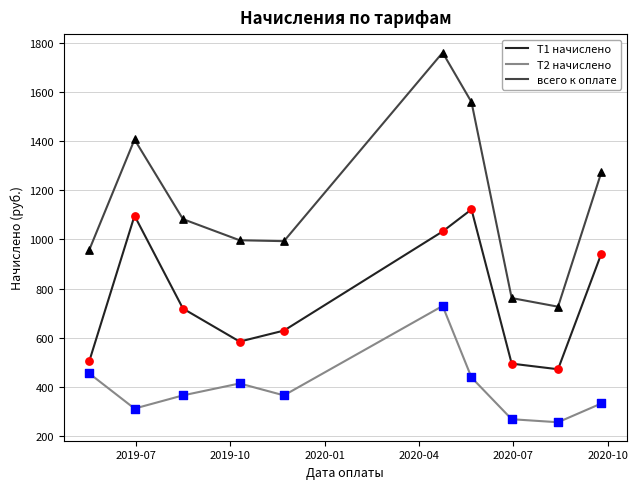

What are all the series names shown in the legend?

Т1 начислено, Т2 начислено, всего к оплате